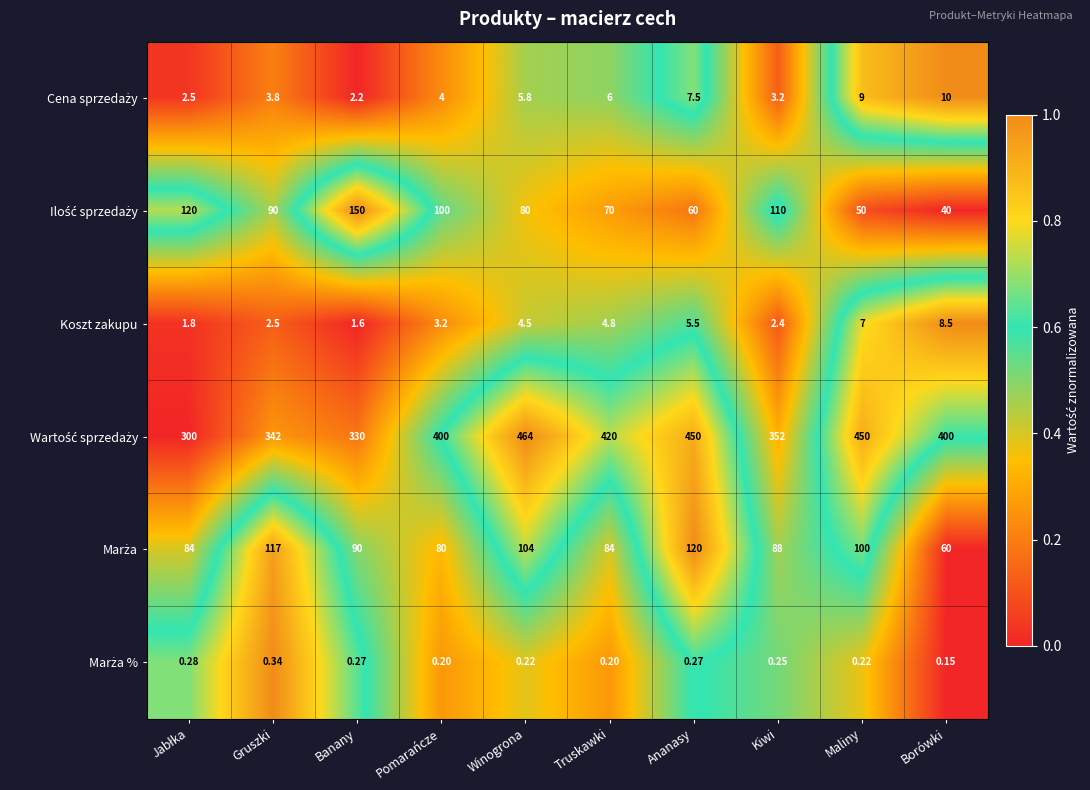

At which category is the sum across all series the highest?

Winogrona